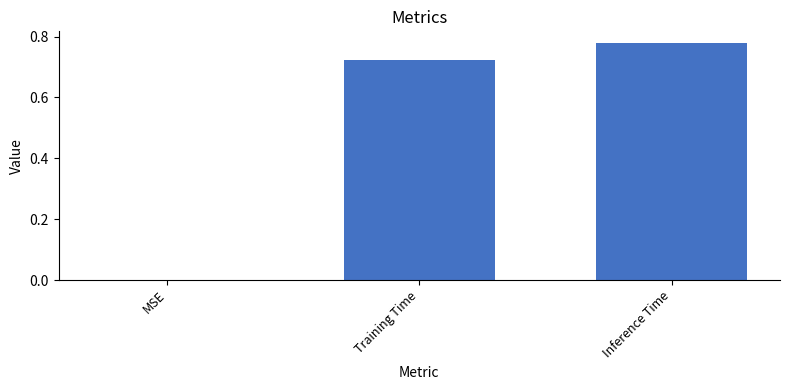

Which category has the highest value across all series?

Inference Time